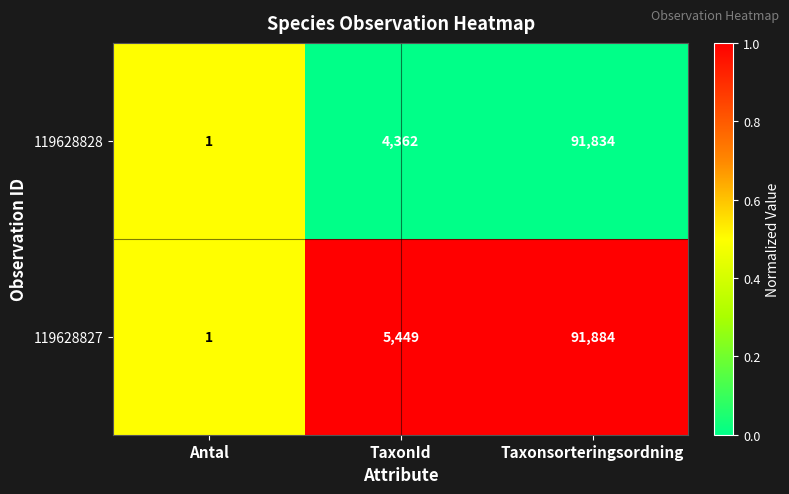

What is the spread (max minus min) of values at Taxonsorteringsordning?

50